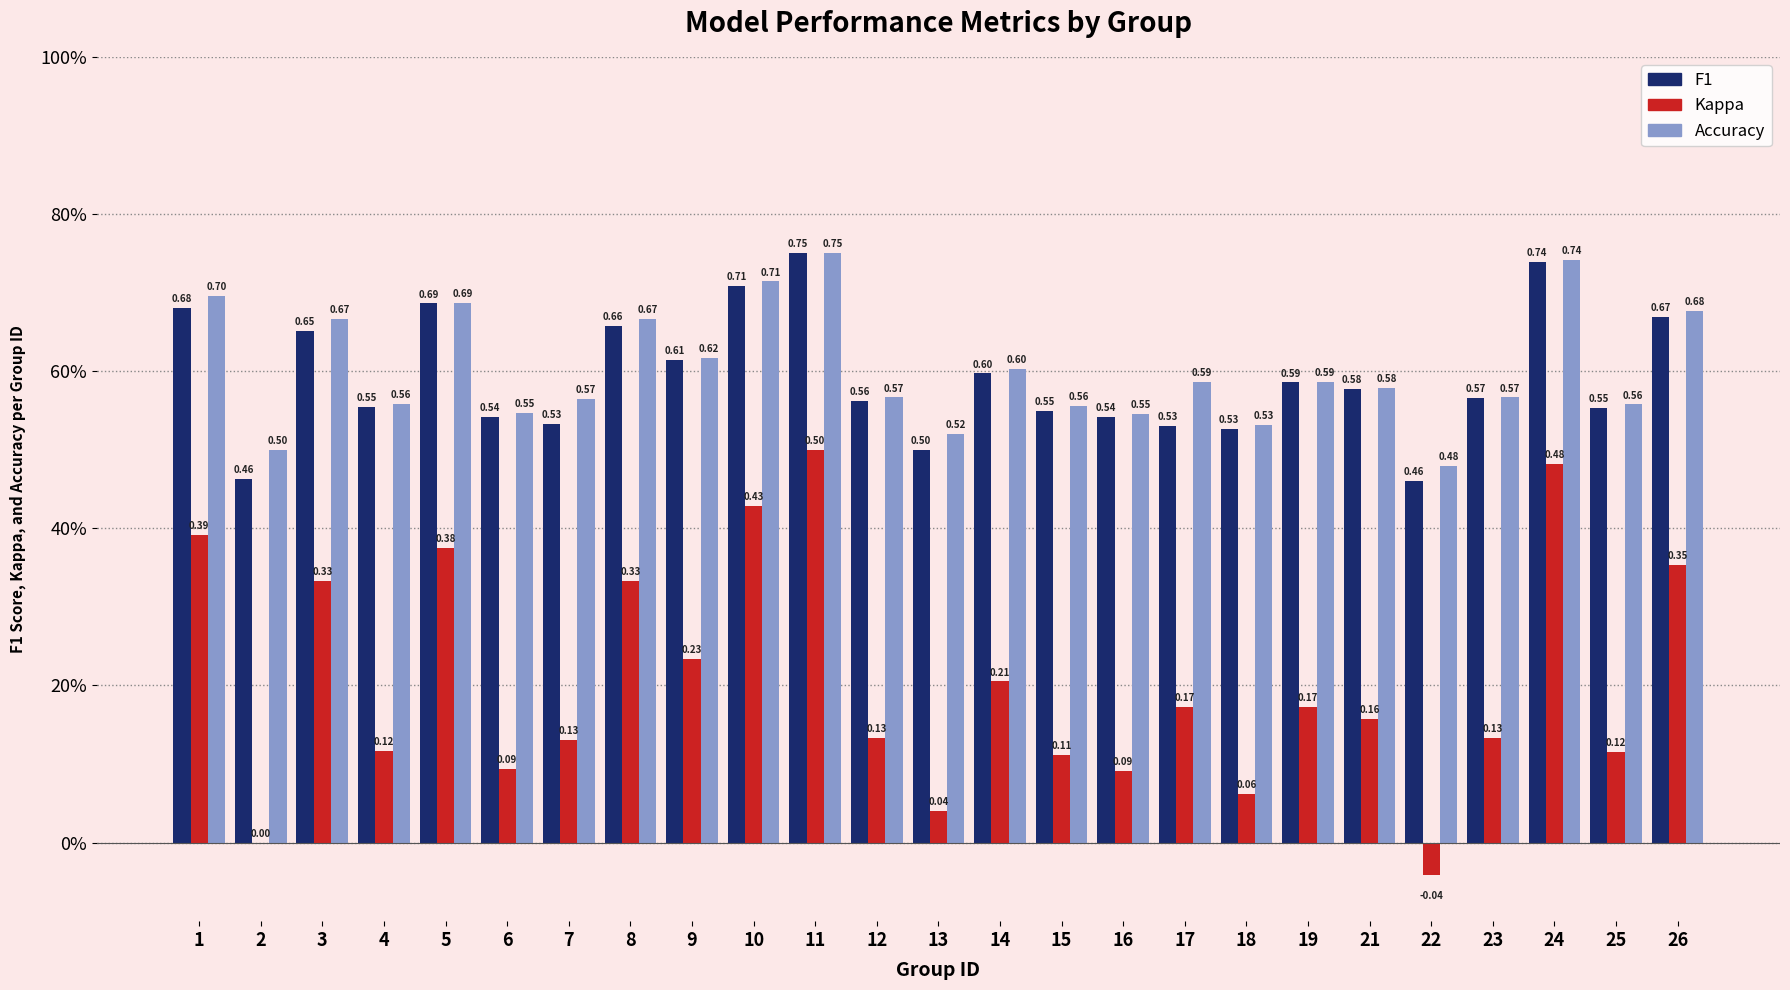

What are all the series names shown in the legend?

F1, Kappa, Accuracy